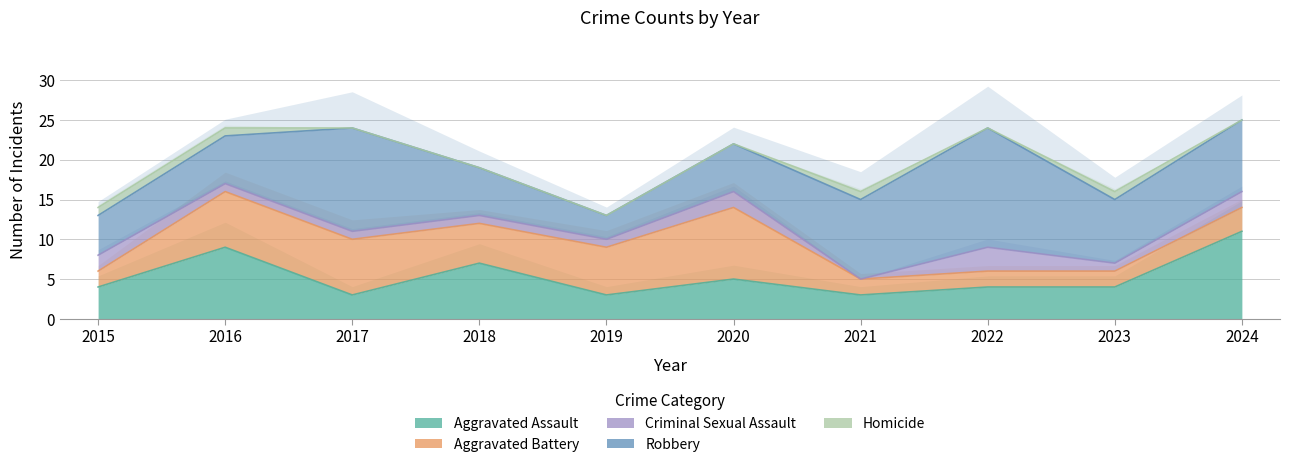

How many interior local valleys does the Aggravated Battery series have?

1